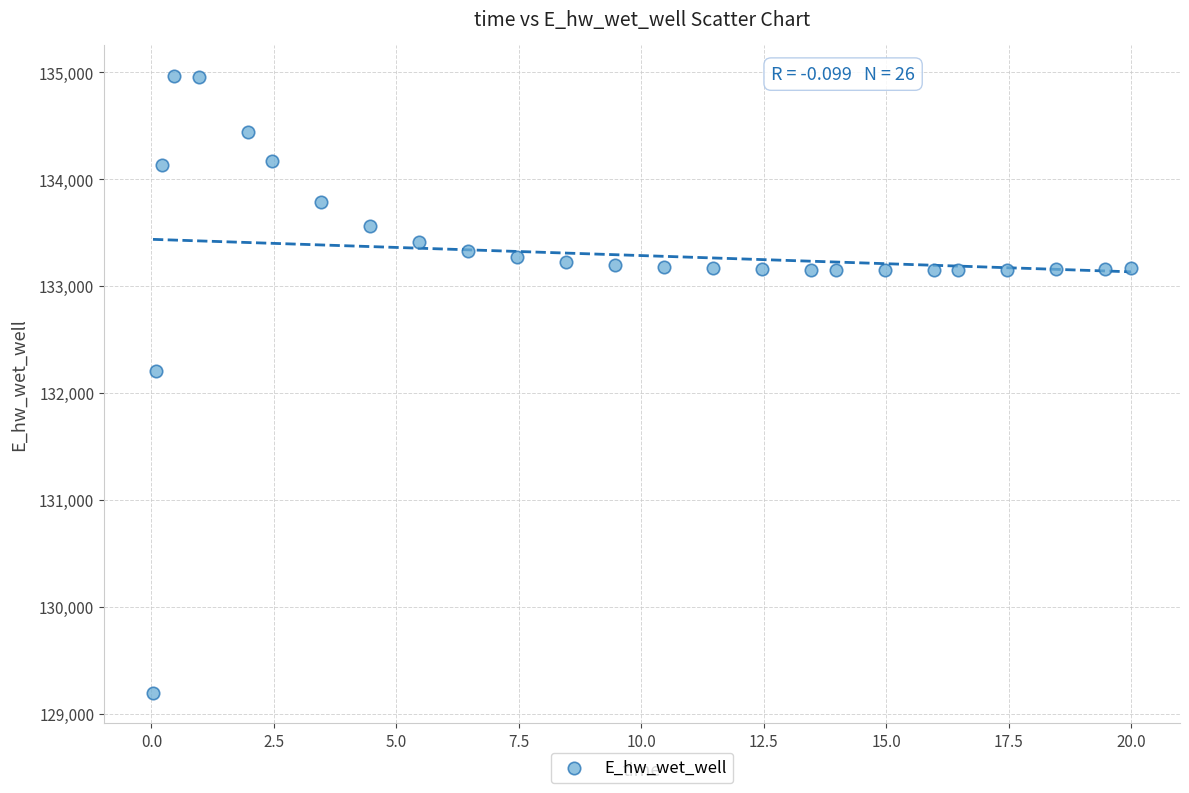

What is the range of Y values (max minus min)?

5773.0